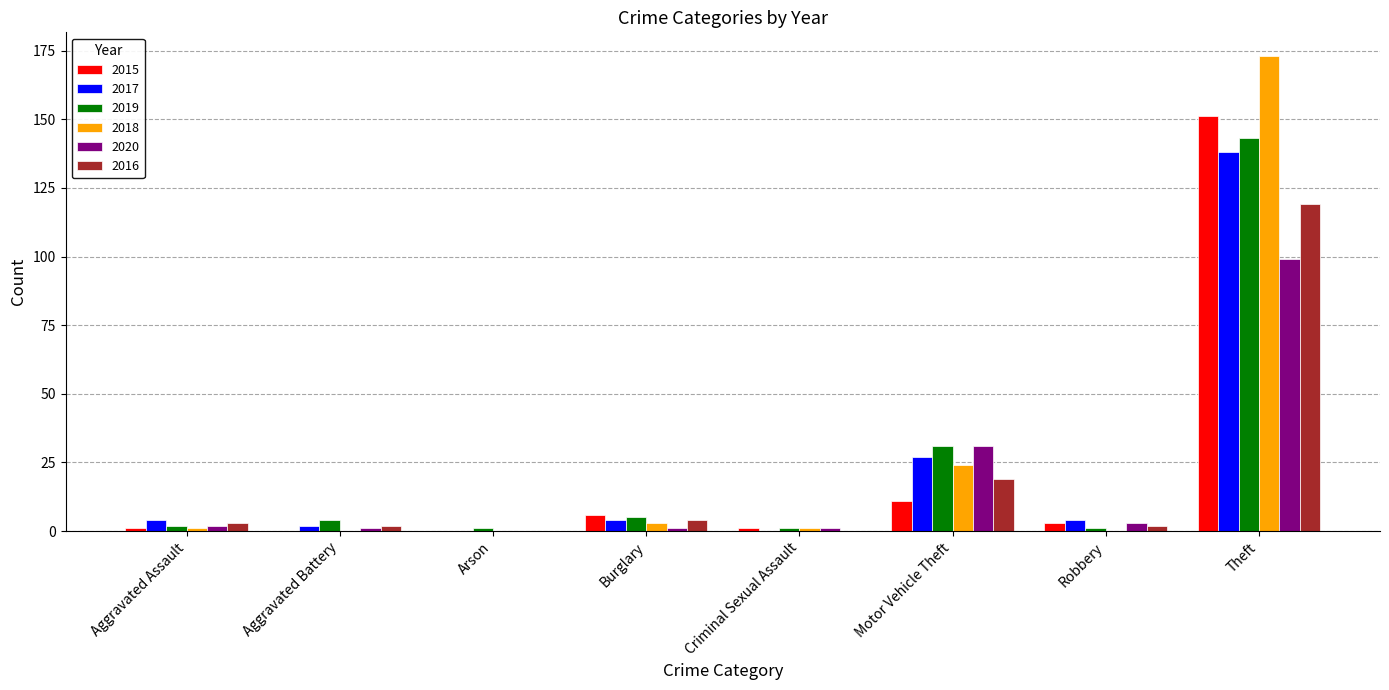

At which category does the chart reach its peak across all series?

Theft